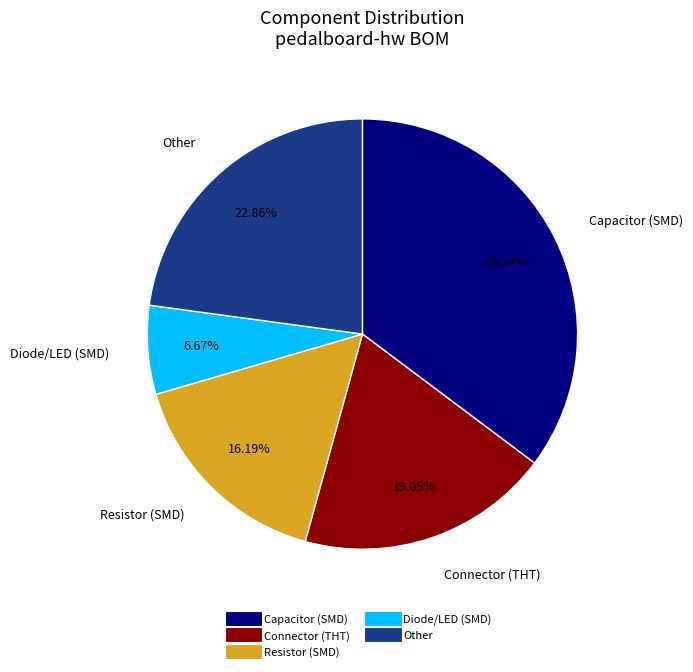

Is there any slice that represents more than half of the pie?

No